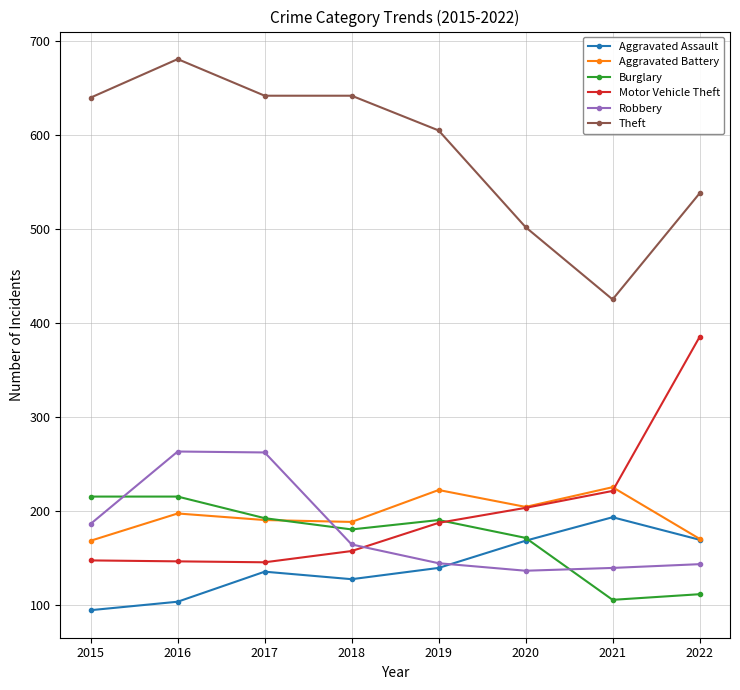

What is the difference between the Burglary values at 2019 and 2017?

2